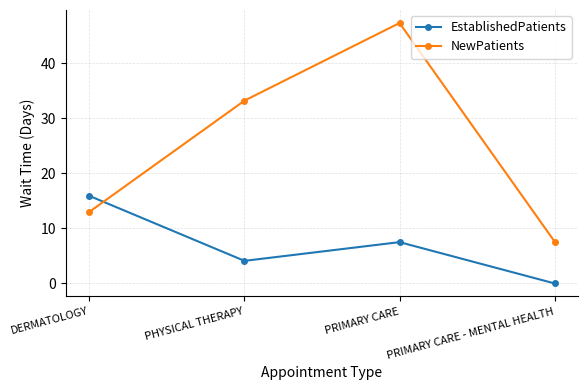

Is the value of EstablishedPatients at PRIMARY CARE - MENTAL HEALTH greater than the value of NewPatients at PRIMARY CARE - MENTAL HEALTH?

No